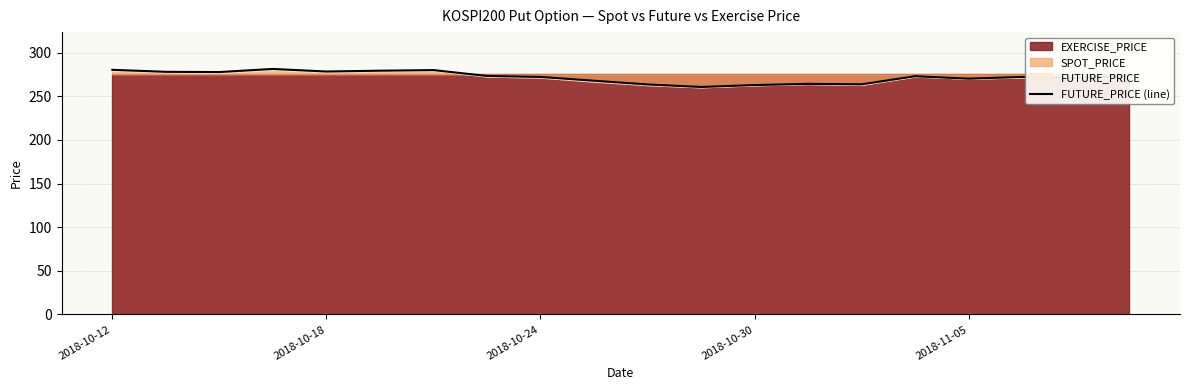

Where does the data first go above 272?

2018-10-12